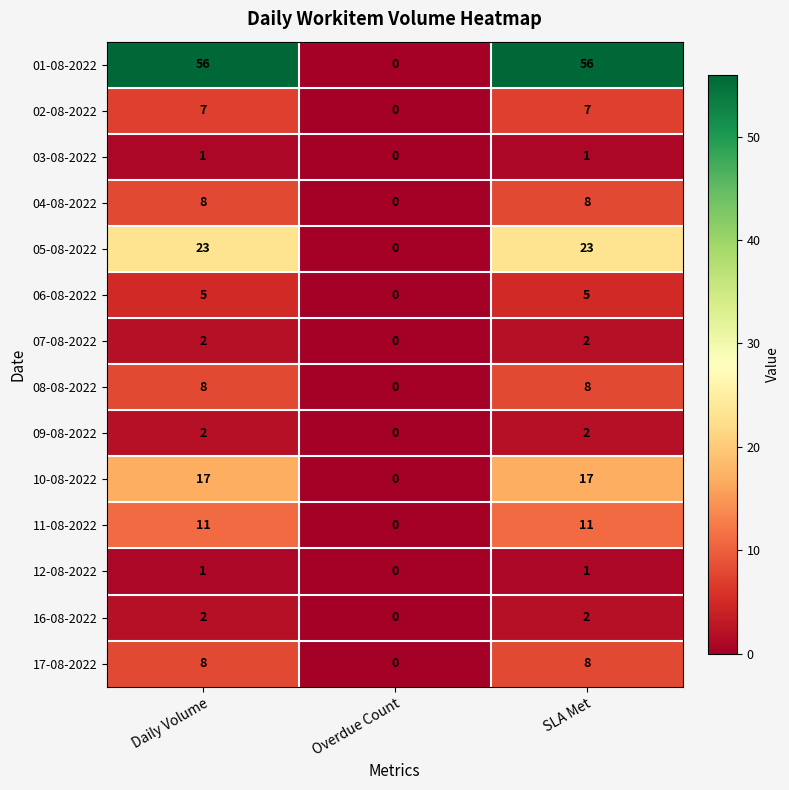

The 05-08-2022 series shows 23 at SLA Met. True or false?

True